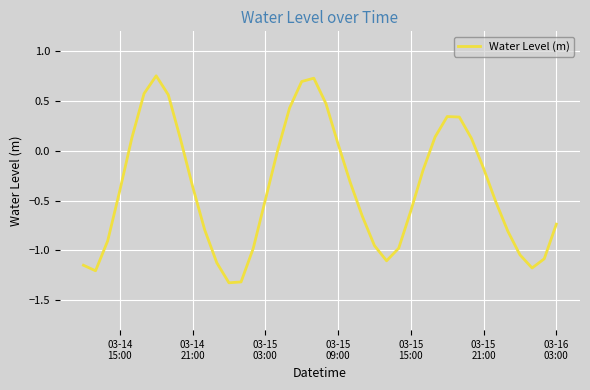

What is the minimum value shown in the chart?

-1.3